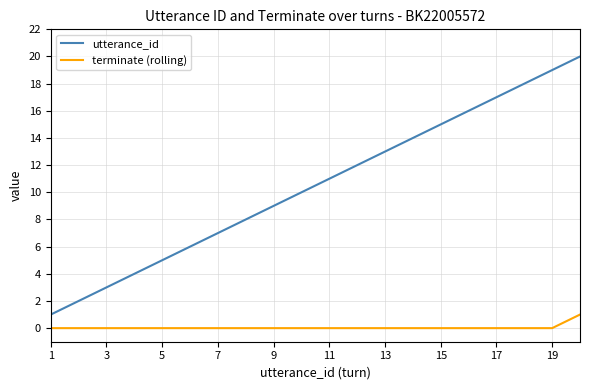

True or false: utterance_id has more than 0 interior local peaks.

False